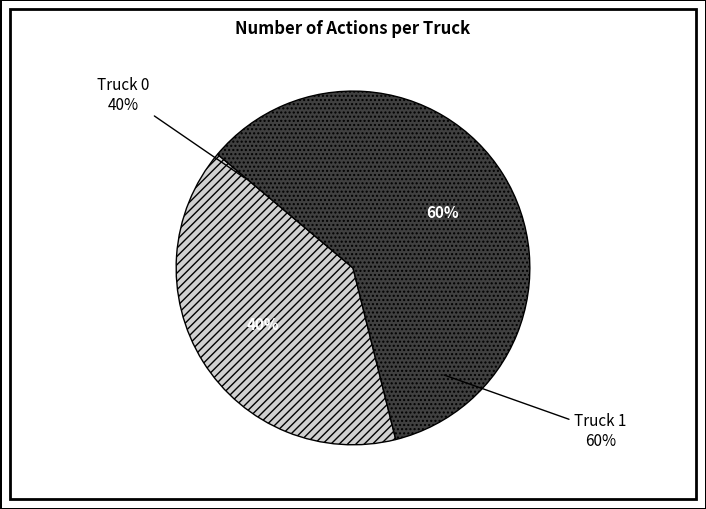

The Truck 0 slice represents 48% of the pie. True or false?

False